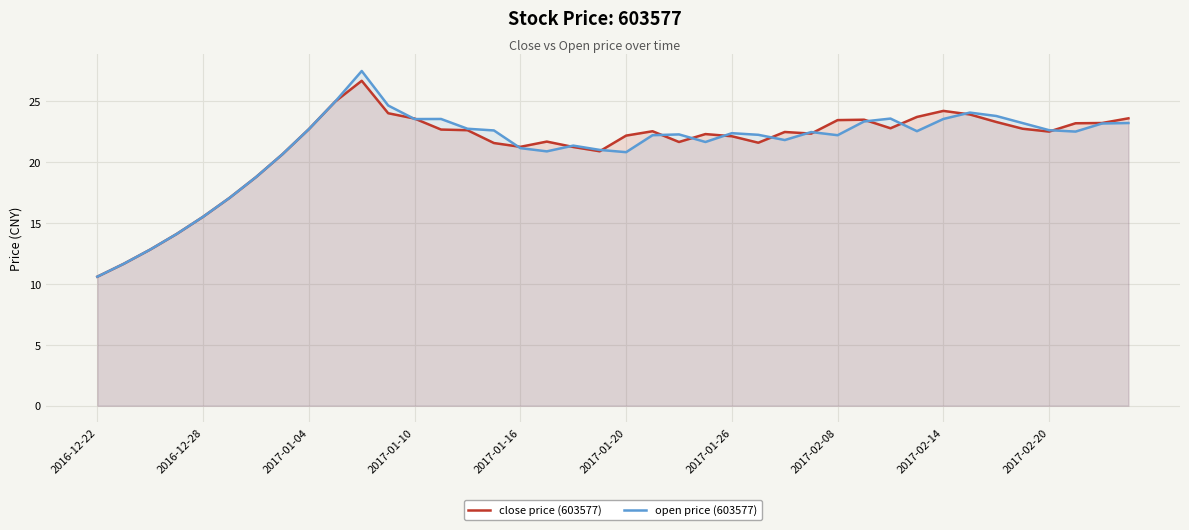

Rank the series at 2017-02-08 from lowest to highest value.

open price (603577), close price (603577)